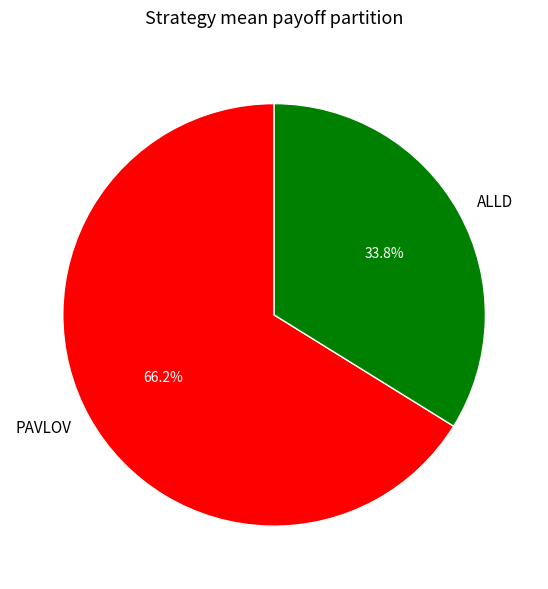

Is it true that ALLD is 25% of the pie?

False